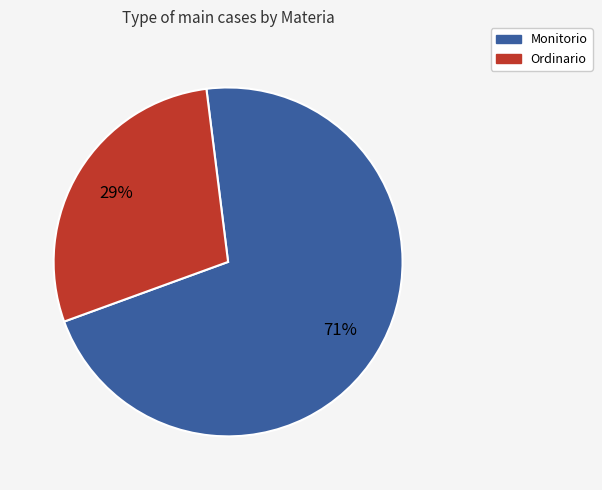

What percentage is the Monitorio slice, to the nearest percent?

71%